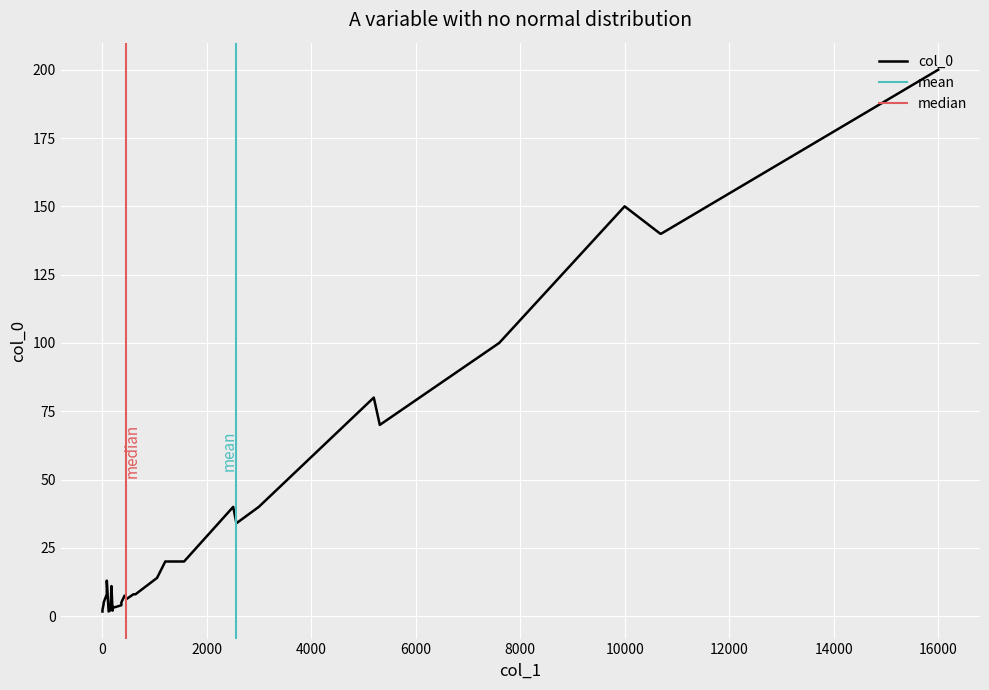

What is the label of the 16th point from the left?

2570